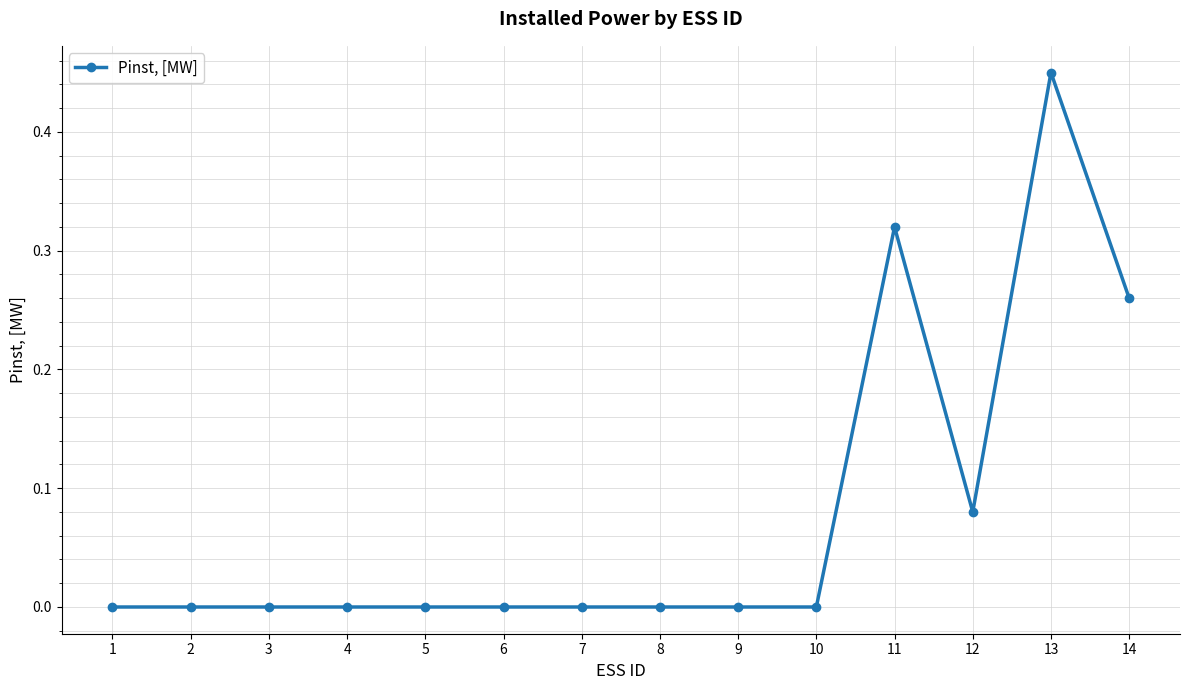

How many categories are shown in the chart?

14